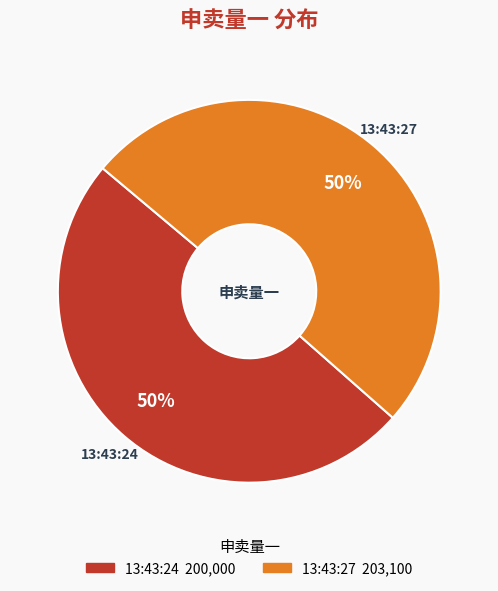

To the nearest percent, what percentage of the pie is 13:43:27?

50%